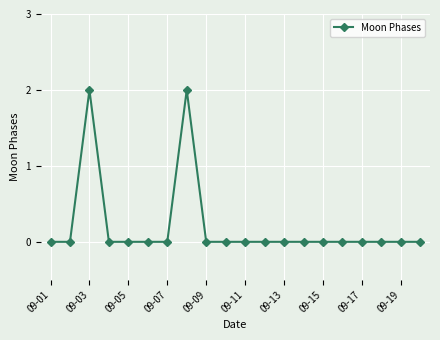

True or false: there are more than 1 points higher than both neighbors.

True